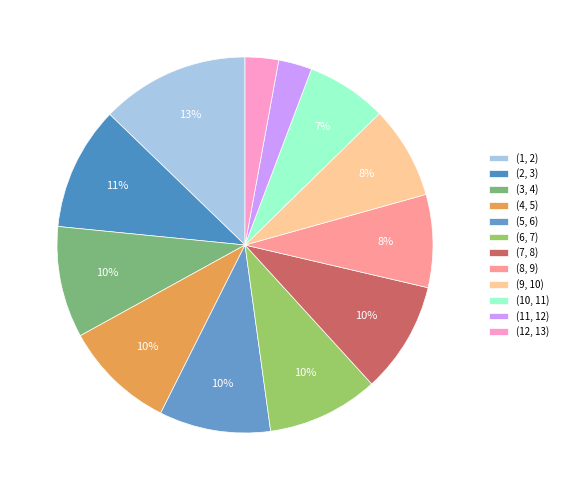

To the nearest percent, what is the combined percentage of (5, 6) and (10, 11)?

17%